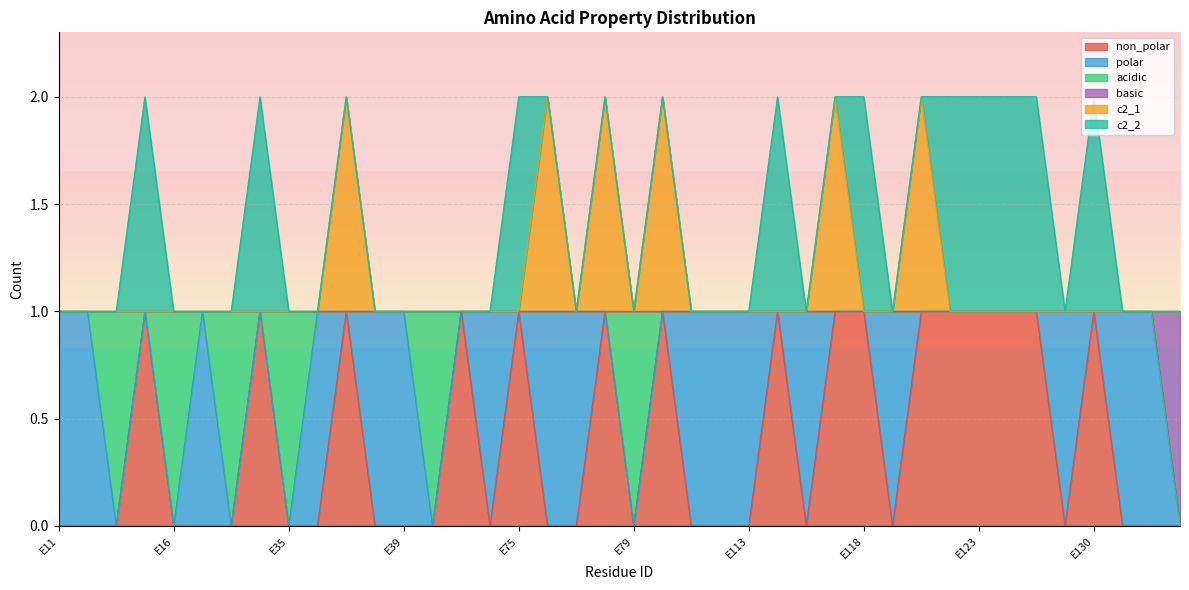

Is the value of c2_1 at E121 greater than the value of basic at E38?

Yes